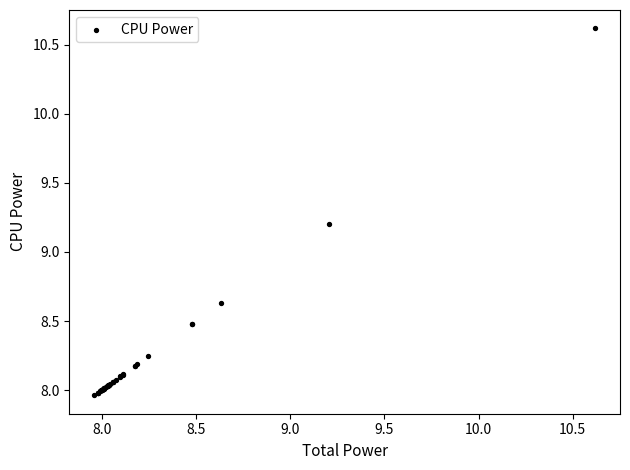

What Y value in the scatter plot is closest to 9?

9.2